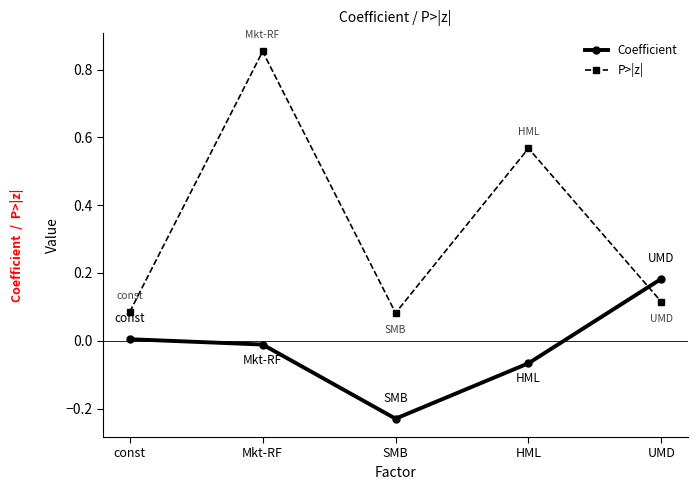

At which category is the sum across all series the highest?

Mkt-RF